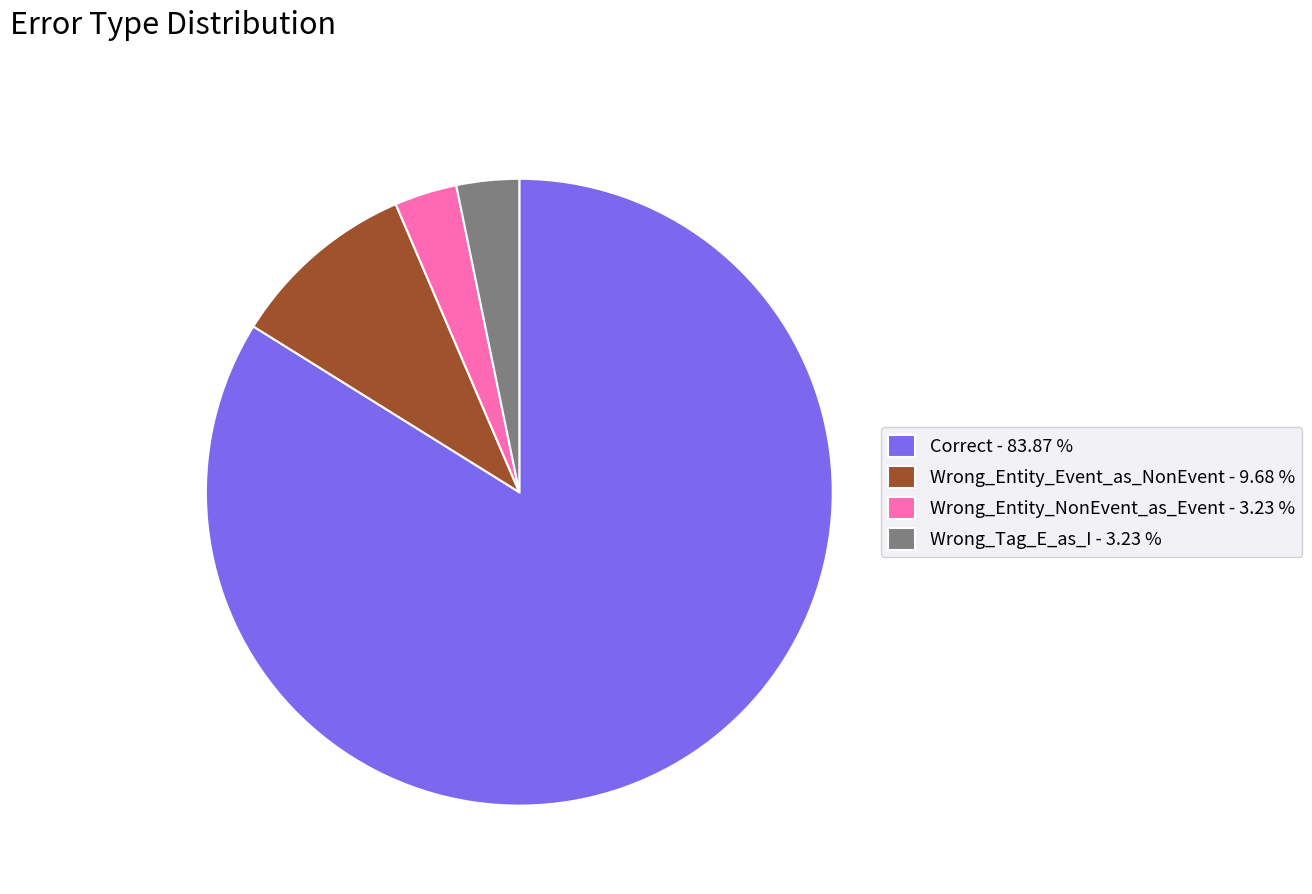

Between Wrong_Entity_Event_as_NonEvent - 9.68 % and Wrong_Entity_NonEvent_as_Event - 3.23 %, which is larger?

Wrong_Entity_Event_as_NonEvent - 9.68 %